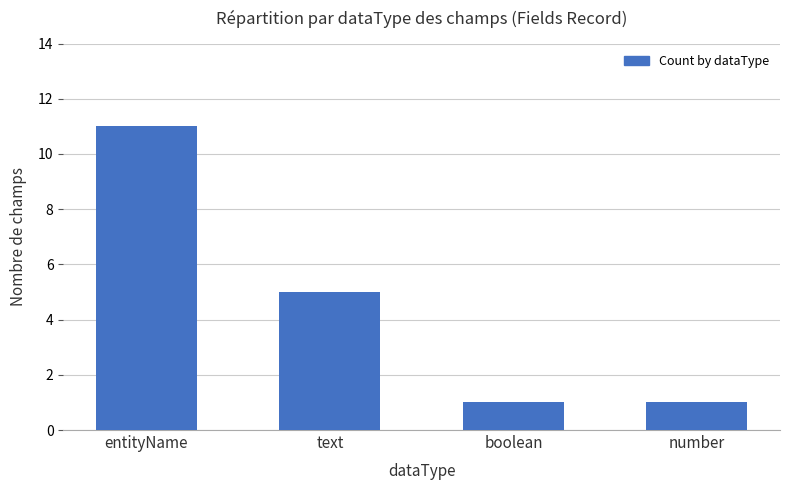

Does the chart contain stacked bars?

No